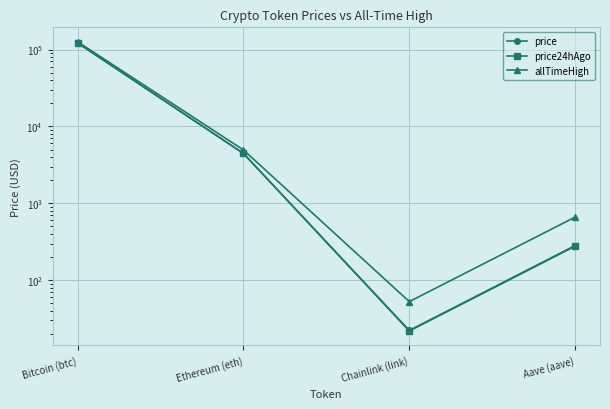

What is the lowest value of the price series?

22.2